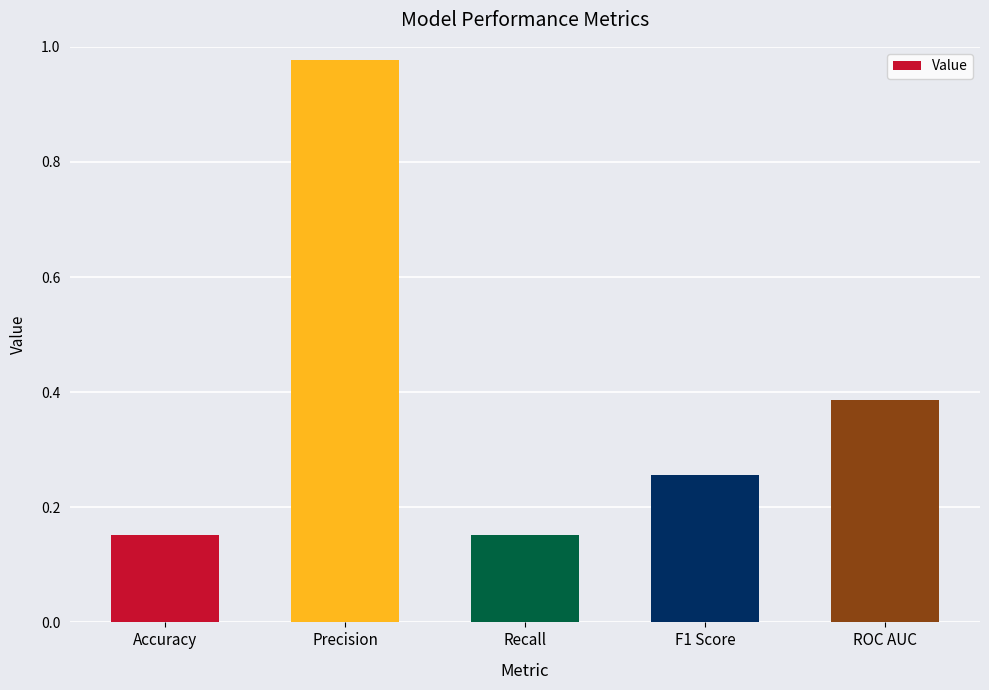

Which category has the highest value across all series?

Precision